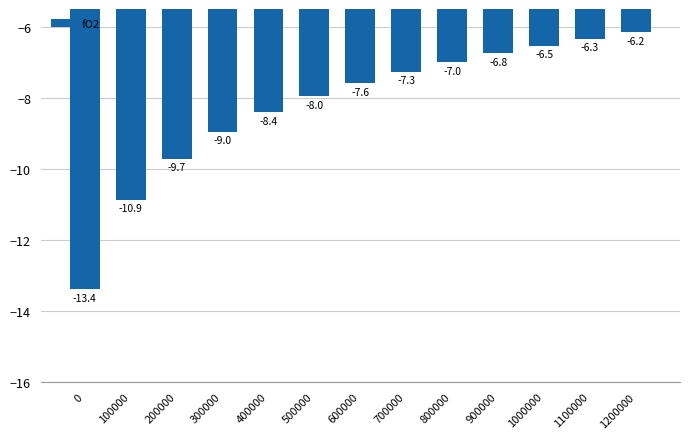

What is the sum of the values at 500000 and 1000000?

-14.5